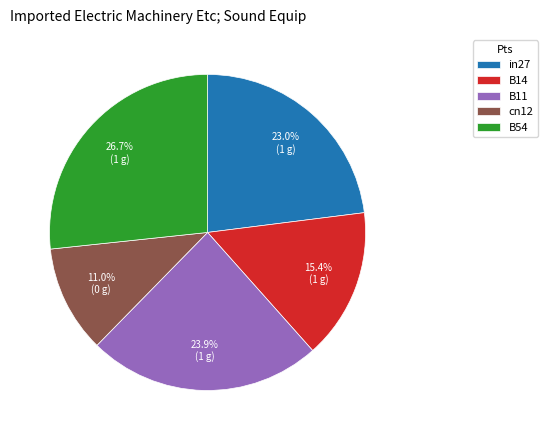

Is it true that B11 is 33% of the pie?

False